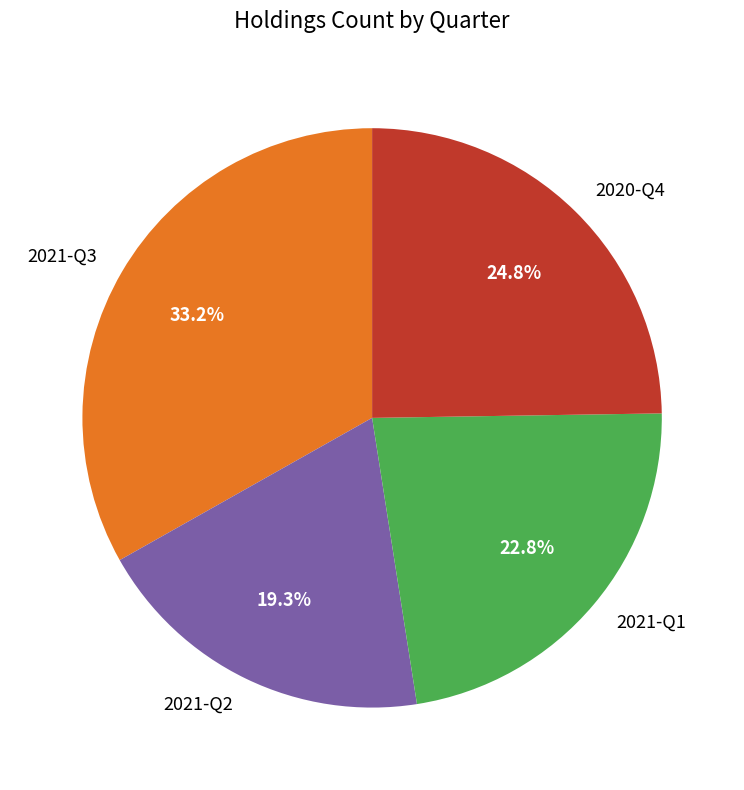

Rank the categories by value from highest to lowest.

2021-Q3, 2020-Q4, 2021-Q1, 2021-Q2